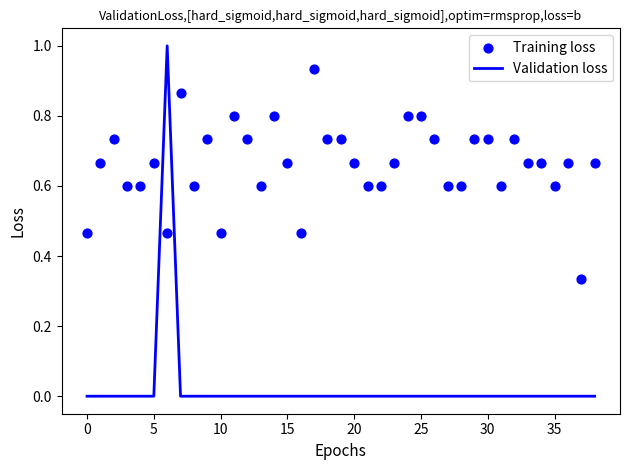

What is the total value across all series at 36?

0.7